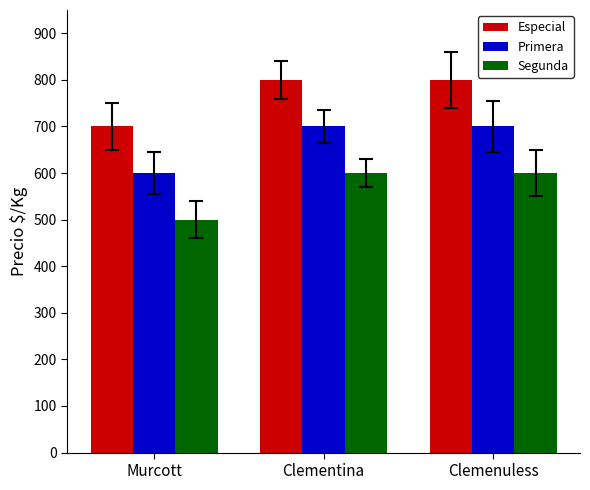

What position from the left is Clemenuless?

3